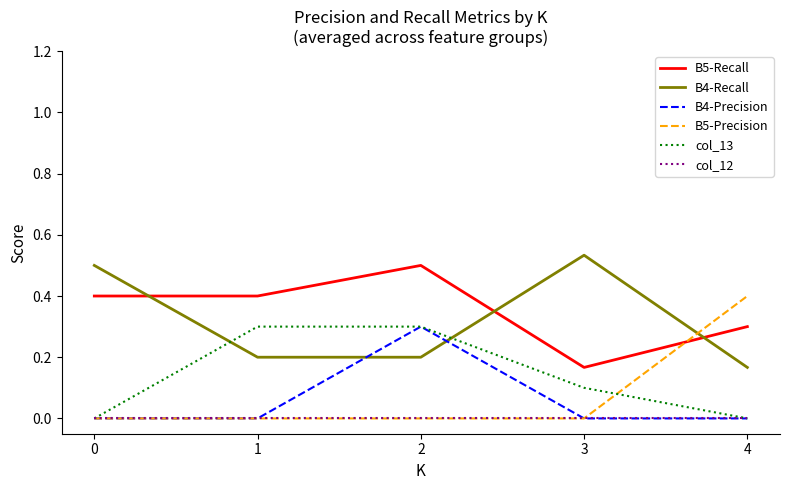

At which category is the sum across all series the highest?

2